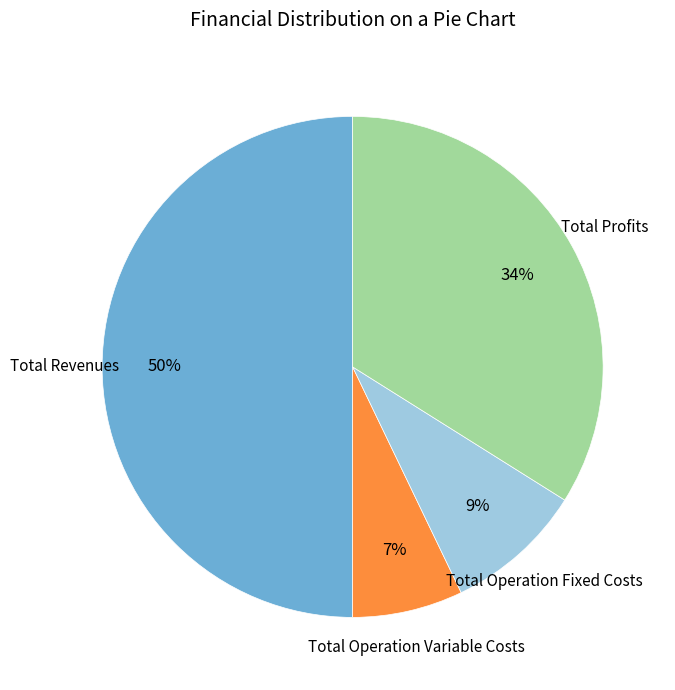

How many slices are in this pie chart?

4